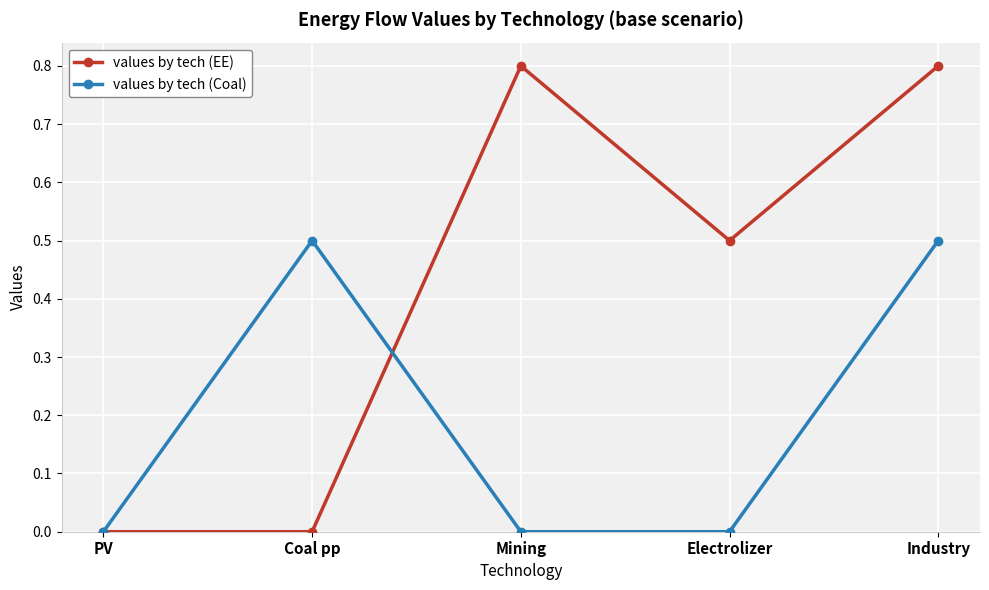

Is it true that values by tech (Coal) equals 0.0 at Mining?

True